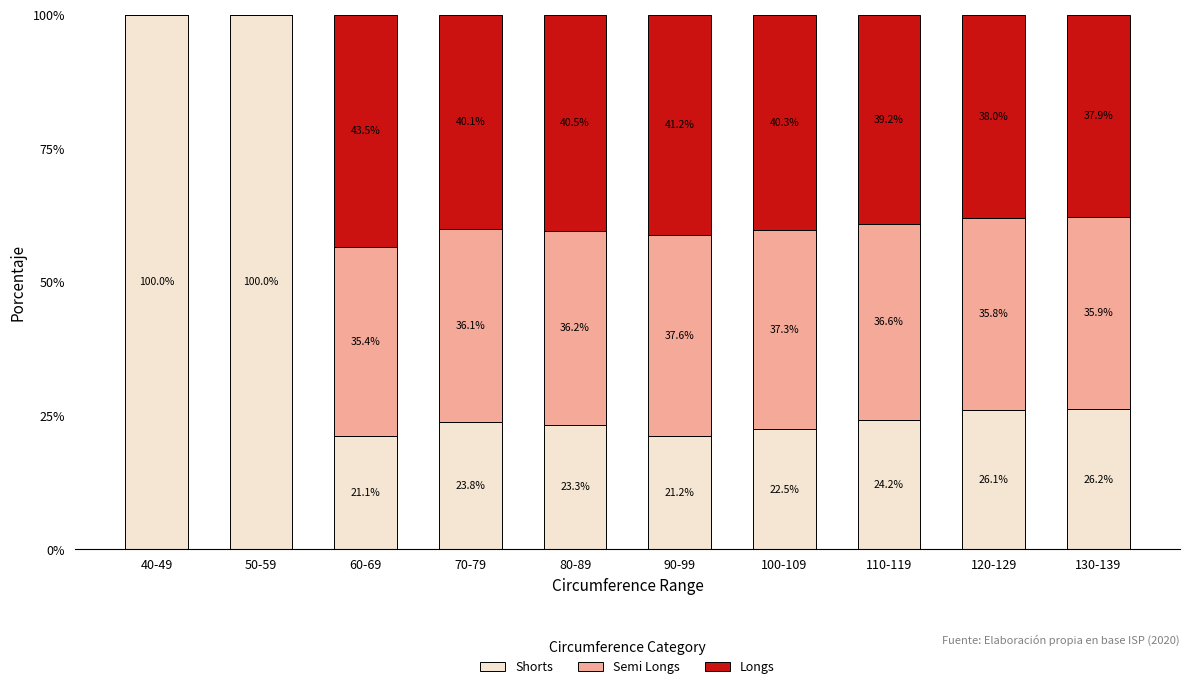

What are all the series names shown in the legend?

Shorts, Semi Longs, Longs